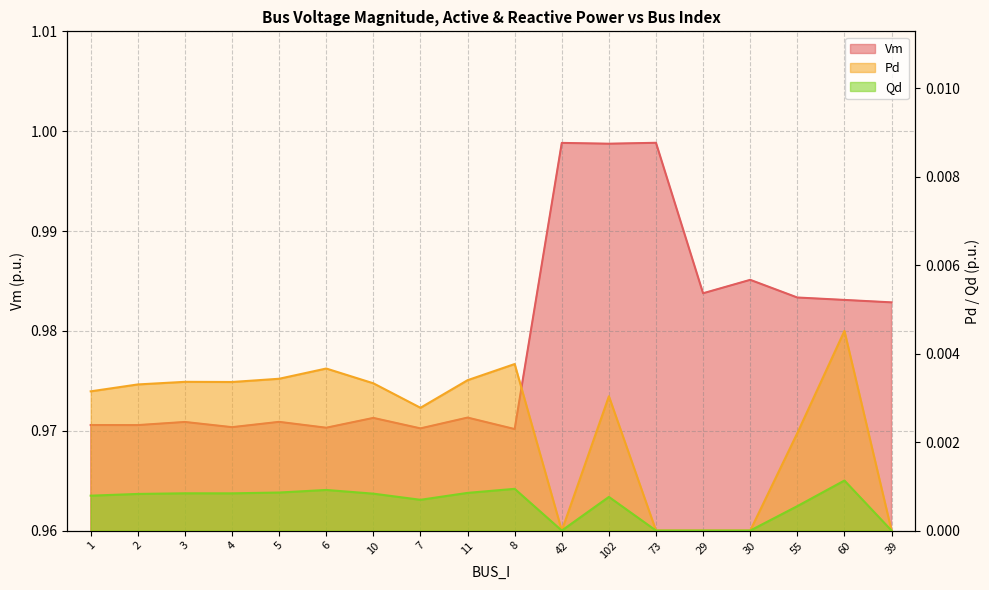

What is the label of the 2nd point from the left?

2